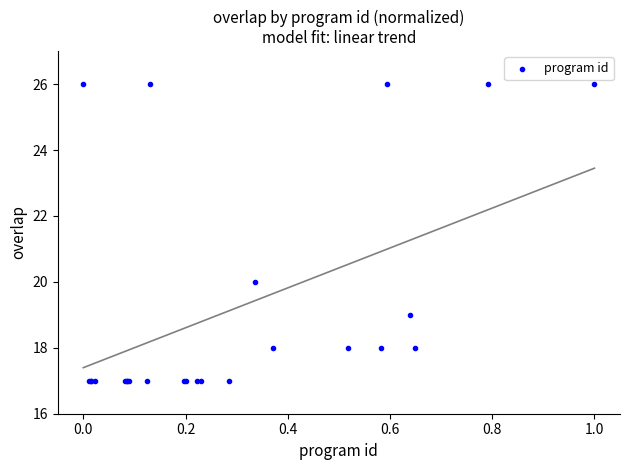

What Y value in the scatter plot is closest to 21?

20